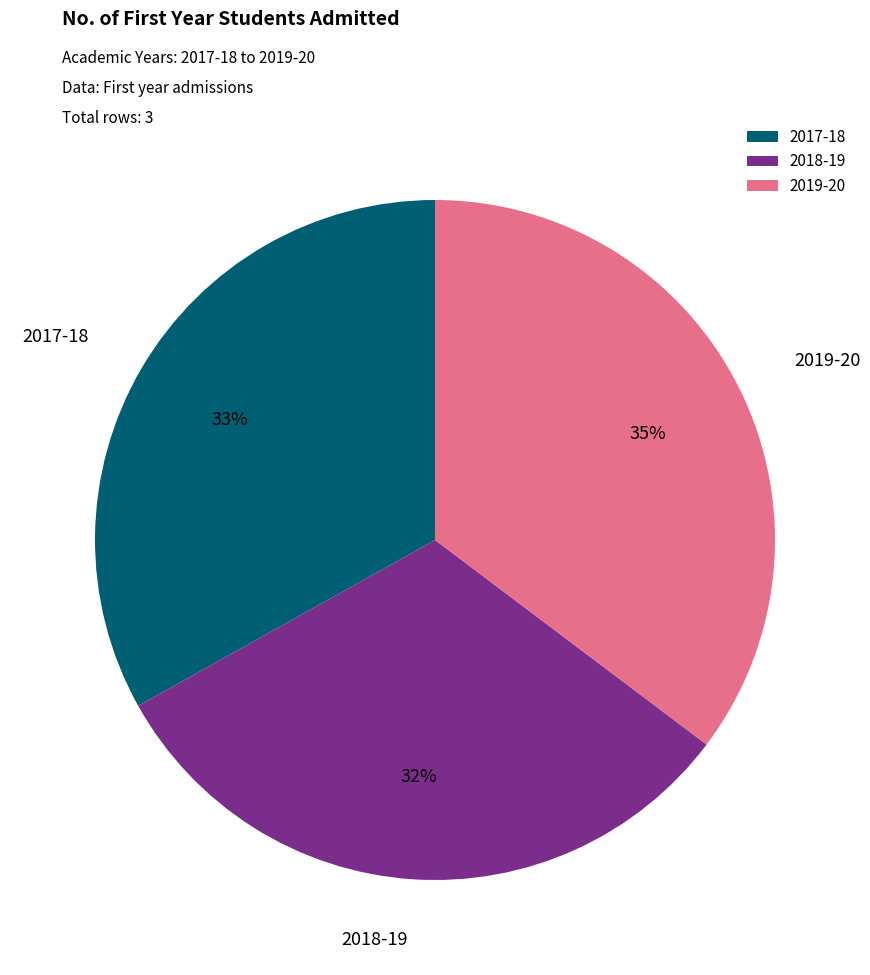

Does 2019-20 account for over 50% of the chart?

No